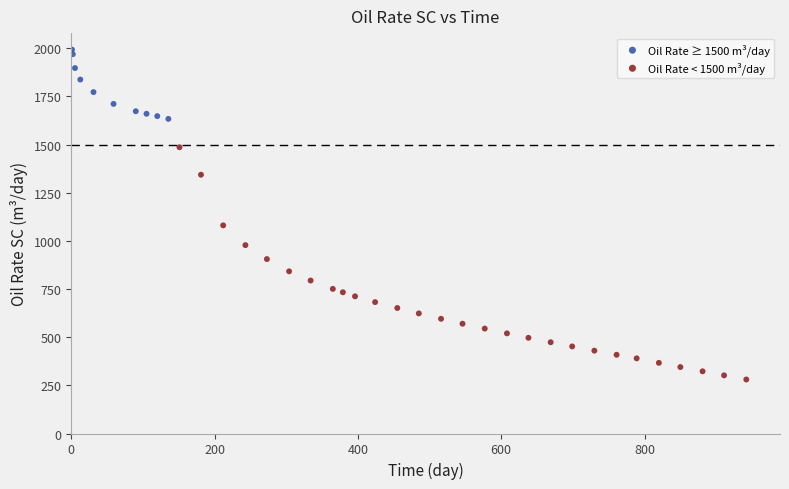

Which series contains the highest Y value?

Oil Rate ≥ 1500 m³/day